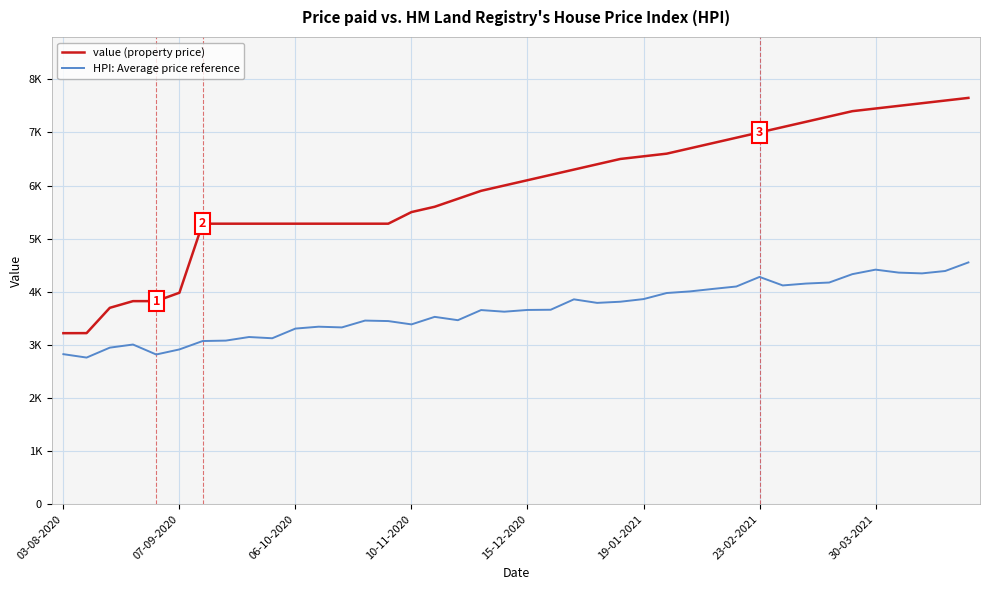

In HPI: Average price reference, how many points are lower than both neighbors (excluding endpoints)?

10